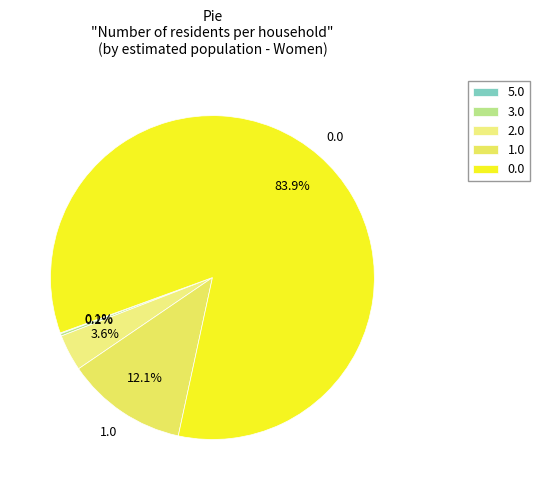

Which slice is the smallest?

5.0